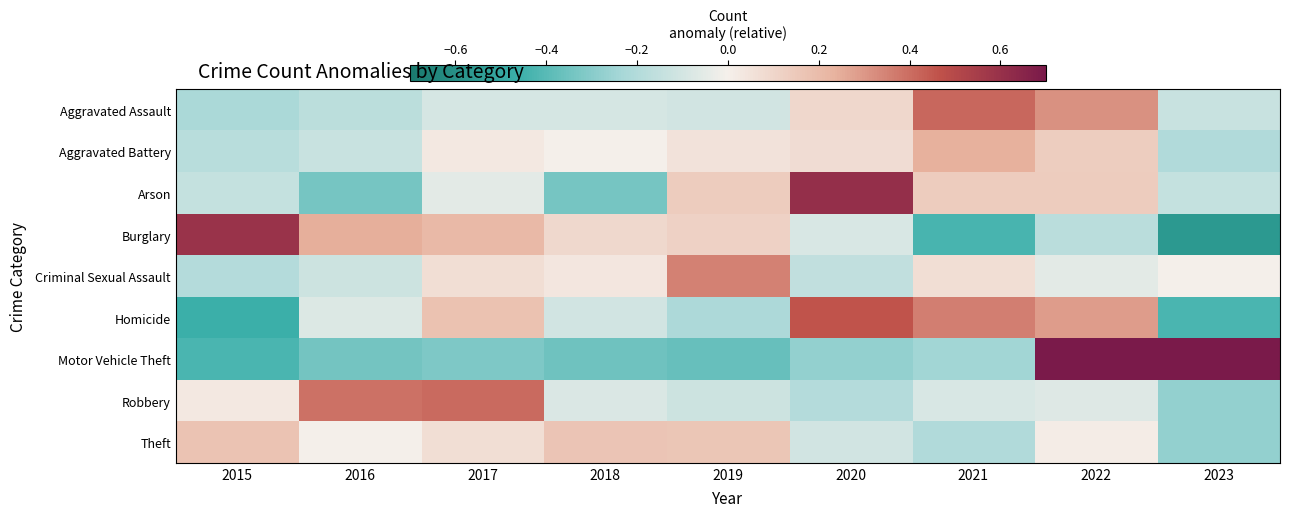

What is the maximum value shown in the chart?

1.2